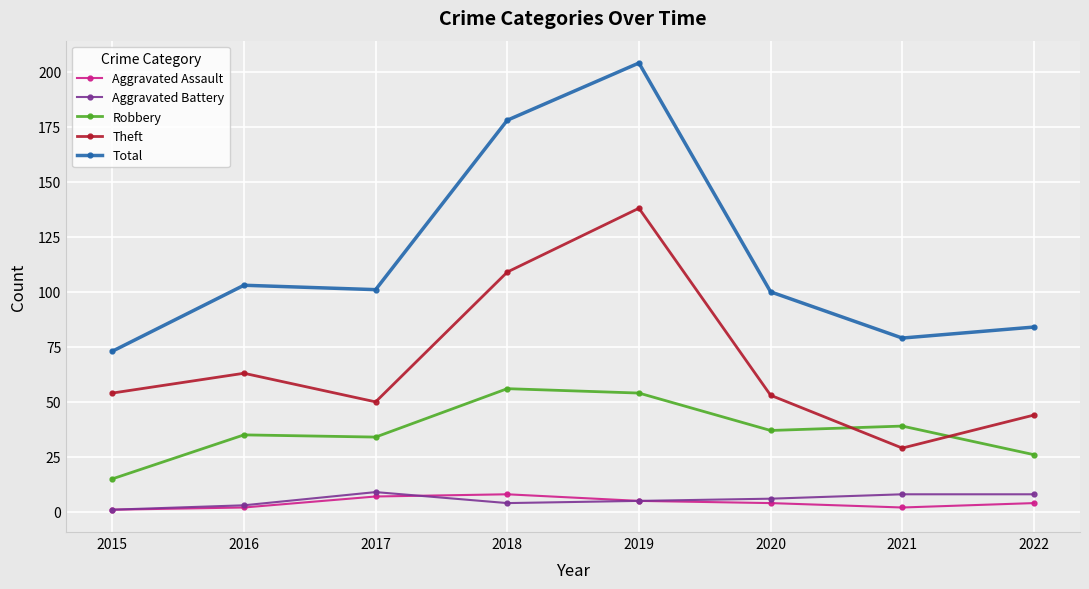

How many data points in Aggravated Battery are less than 6?

4